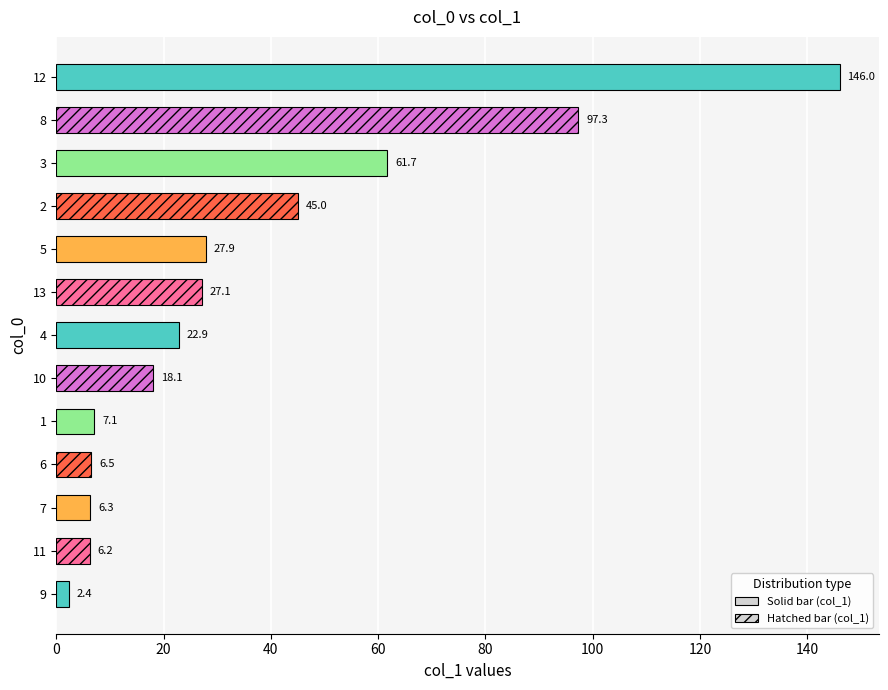

Rank the categories by value from highest to lowest.

12, 8, 3, 2, 5, 13, 4, 10, 1, 6, 7, 11, 9